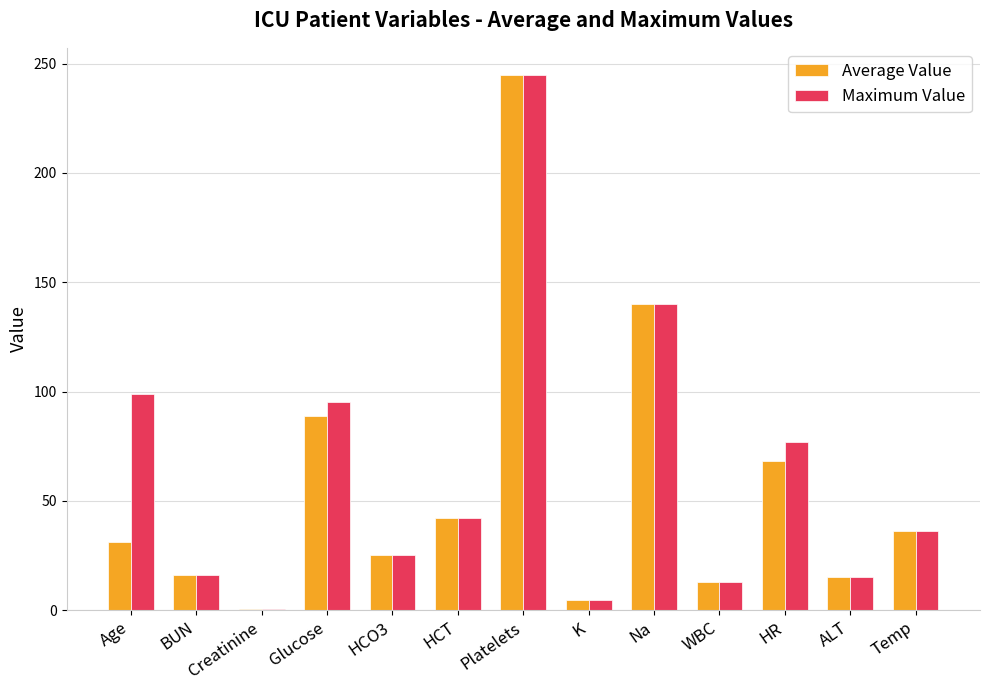

Count the number of data series in this chart.

2